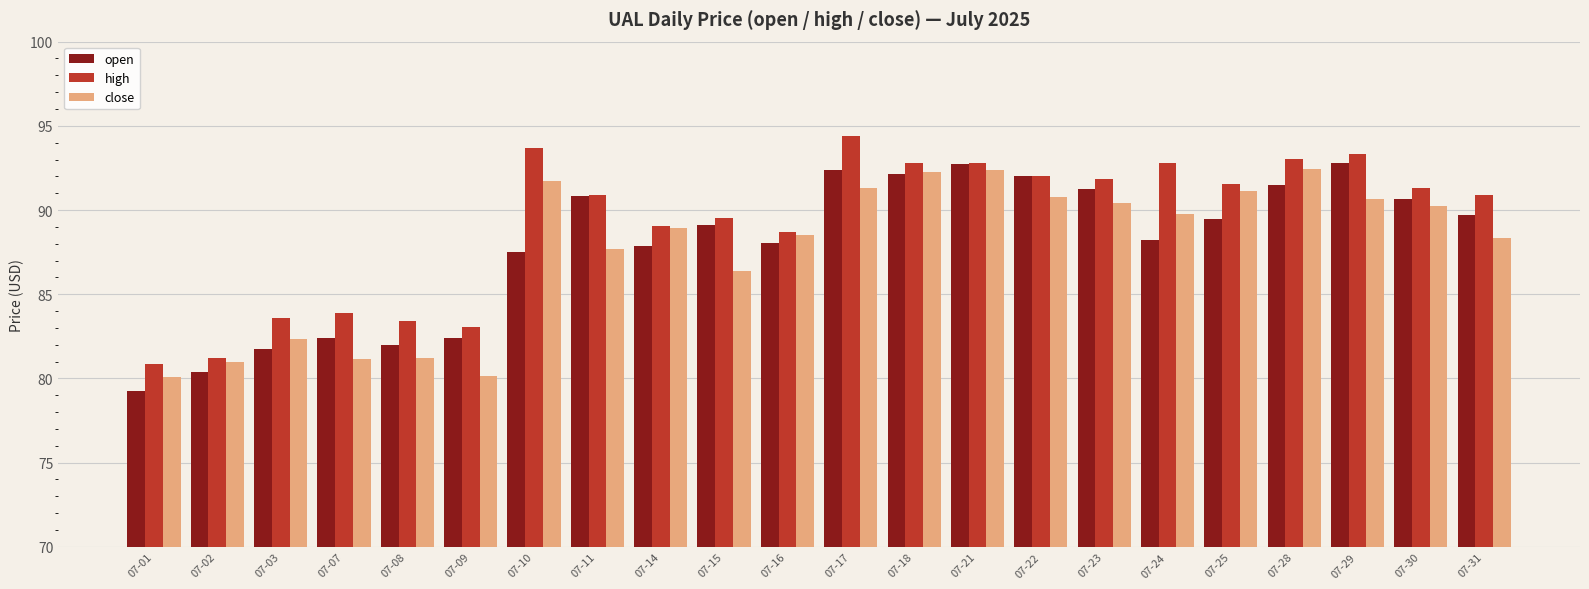

What is the lowest value of the high series?

80.9